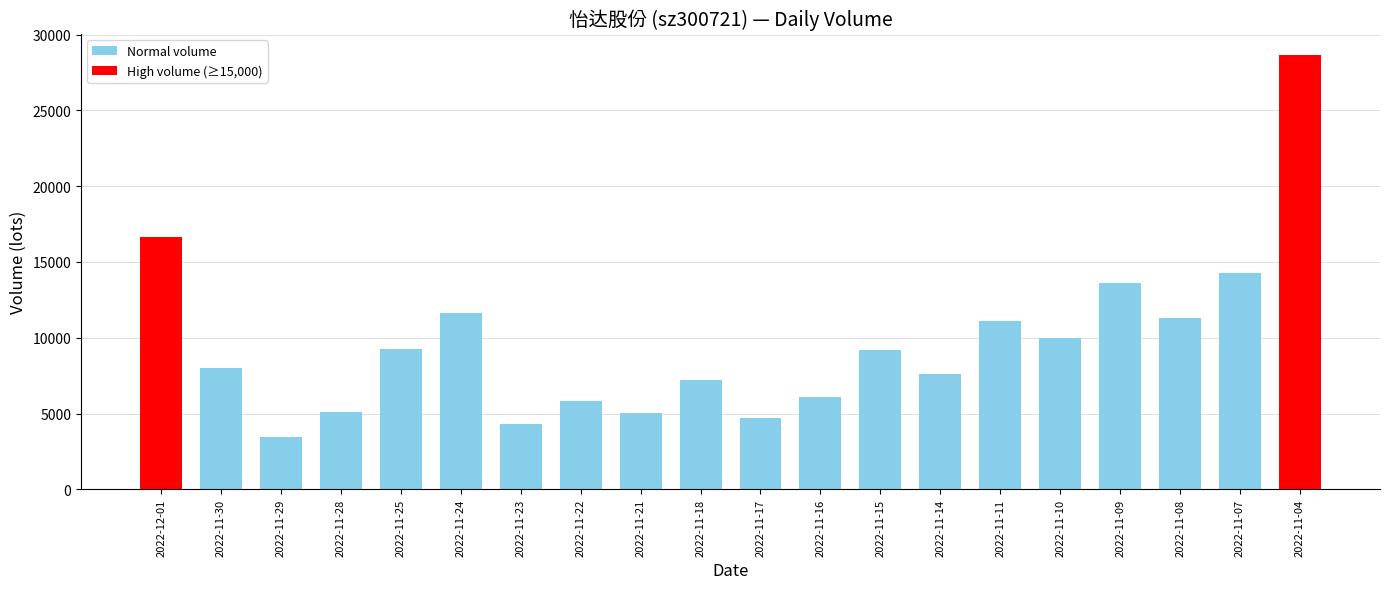

How many data points are less than 9184?

10